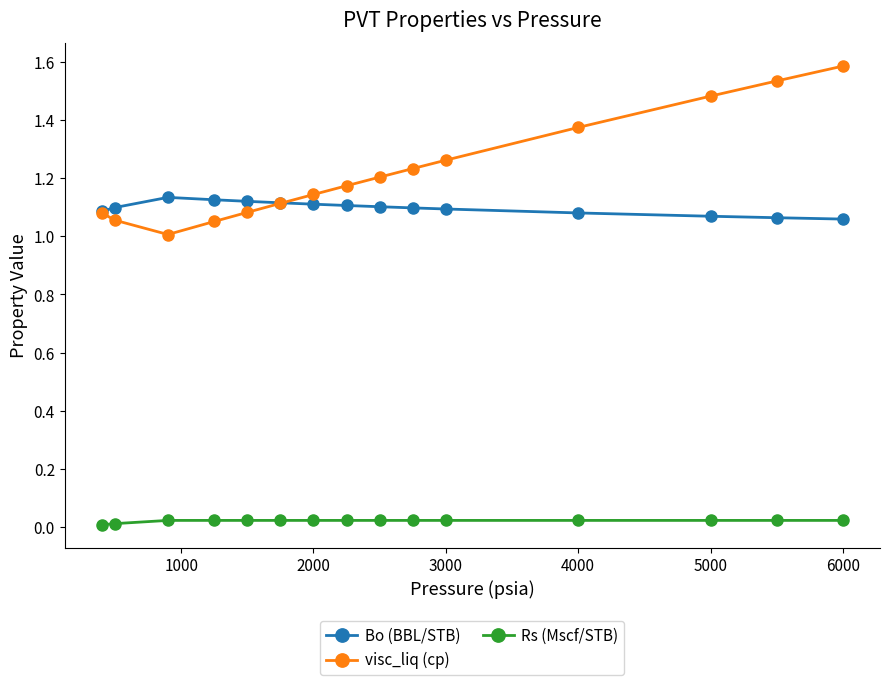

Rank the series by their maximum value, from lowest to highest.

Rs (Mscf/STB), Bo (BBL/STB), visc_liq (cp)